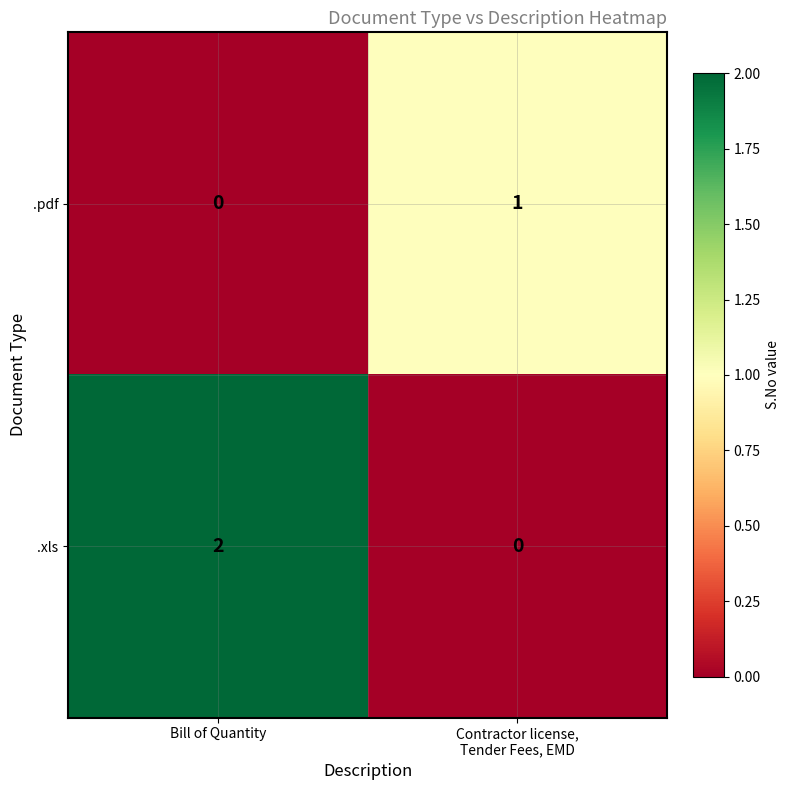

What is the total value across all series at Bill of Quantity?

2